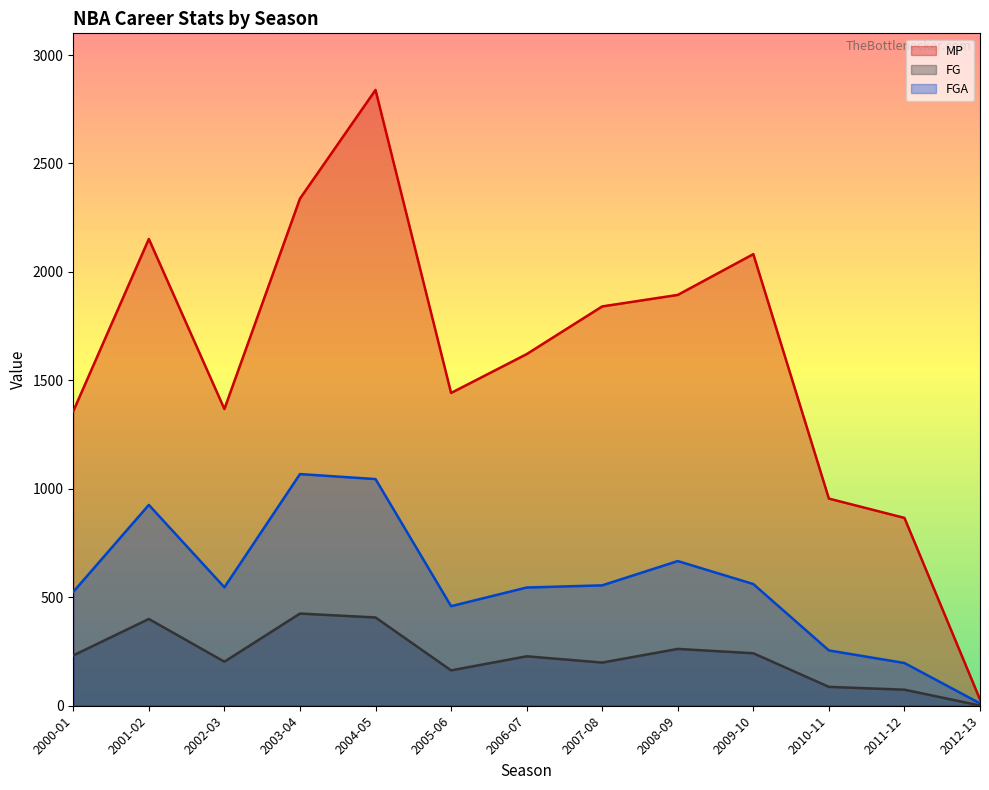

Which series has the largest range (max minus min)?

MP